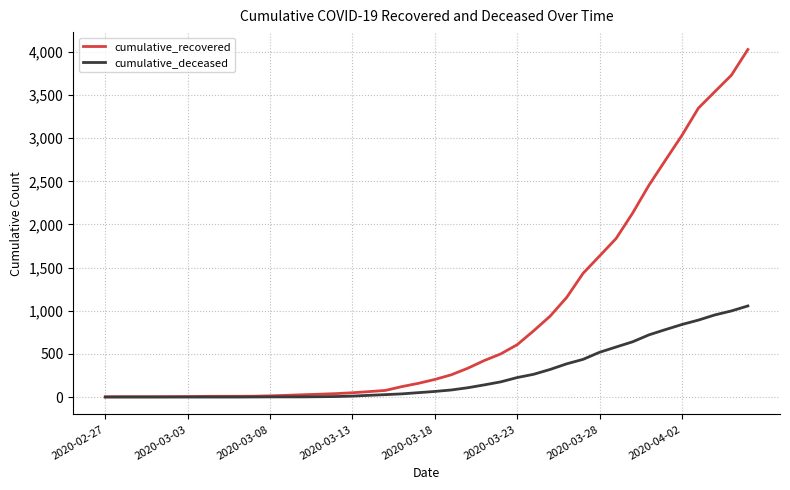

Which series has the largest range (max minus min)?

cumulative_recovered